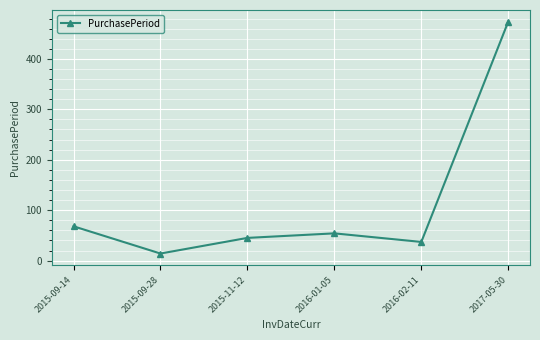

What is the change in value from 2015-09-28 to 2017-05-30?

+460